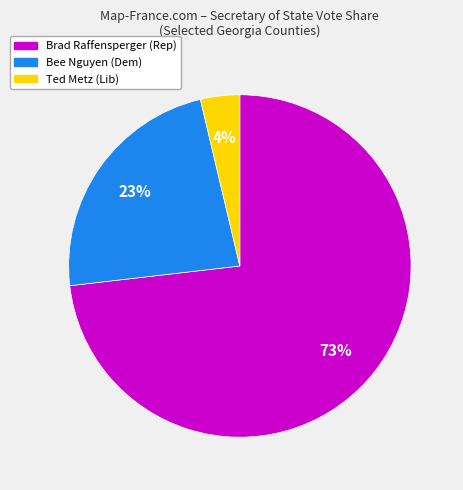

Is there a majority slice in this chart?

Yes